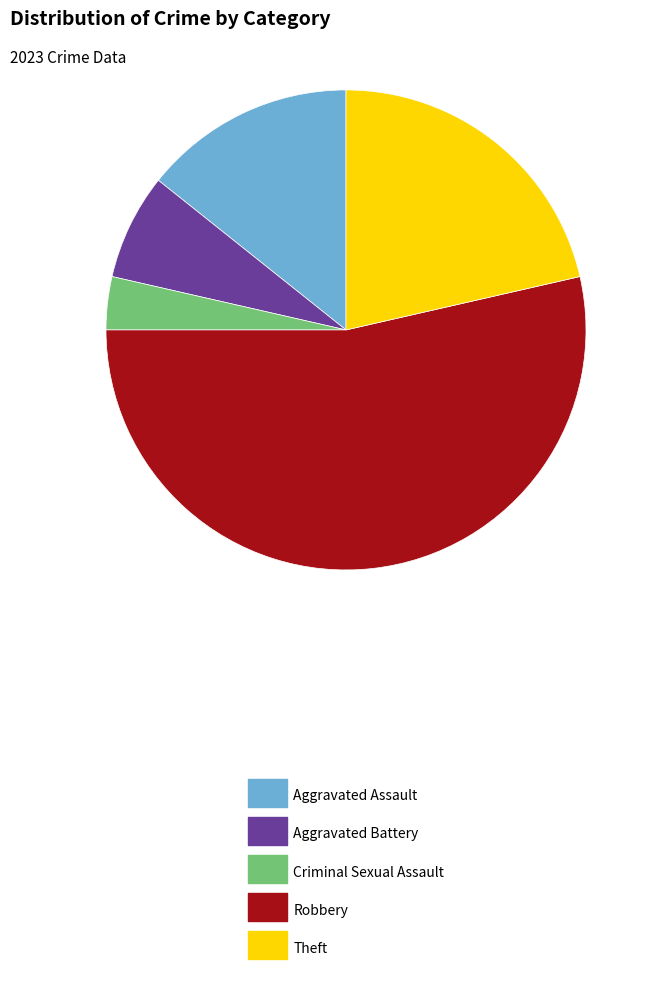

Is it true that Criminal Sexual Assault is 4% of the pie?

True